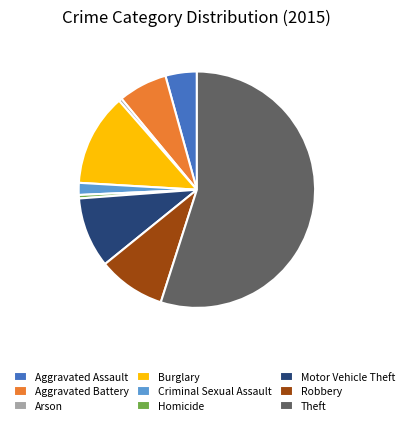

Which category accounts for the majority?

Theft